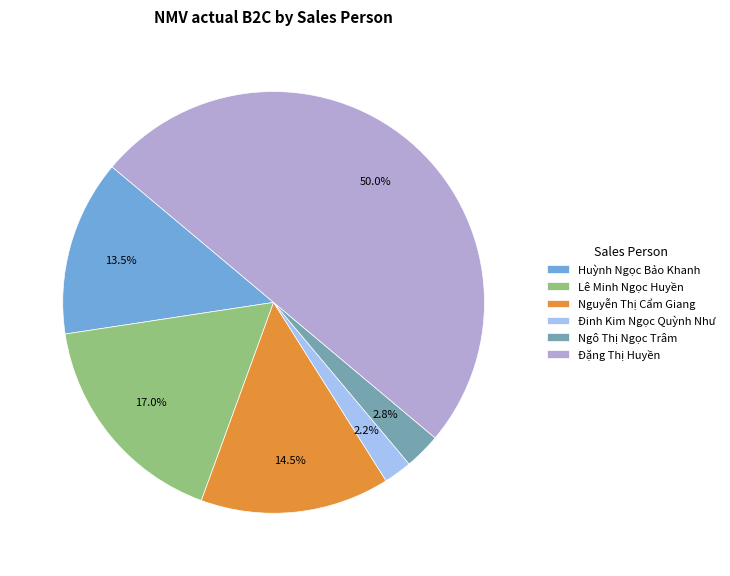

To the nearest percent, what portion does Lê Minh Ngọc Huyền represent?

17%